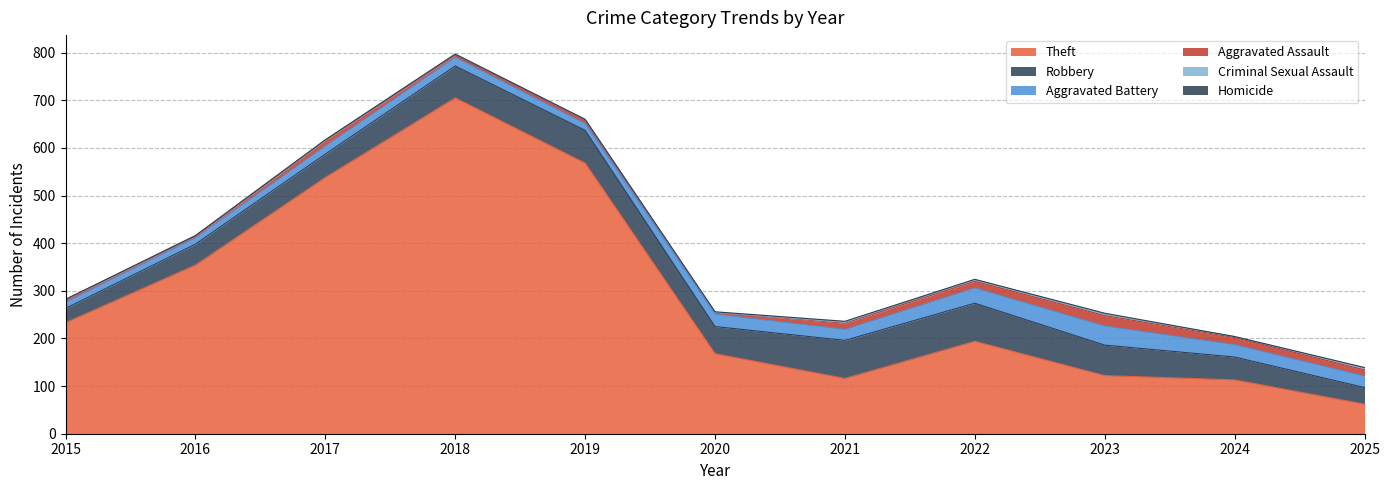

Count the number of categories in the chart.

11